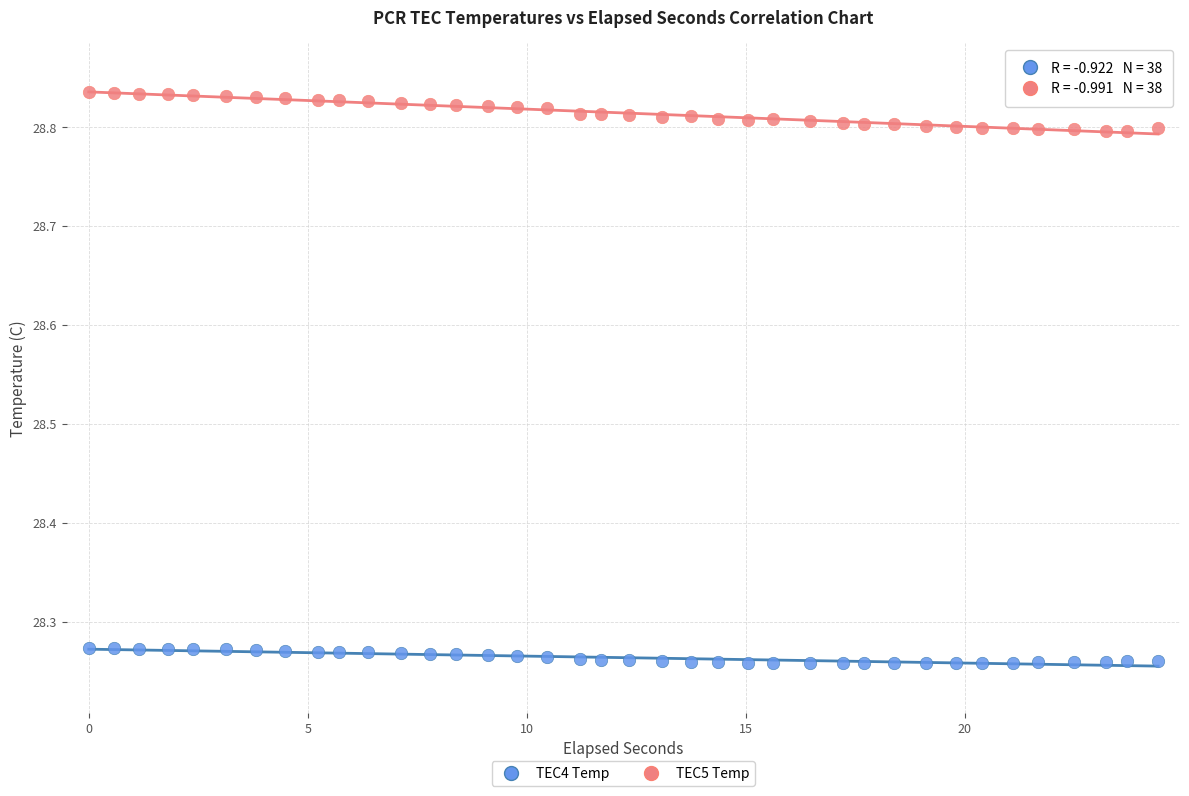

Which series reaches the minimum Y coordinate?

TEC4 Temp